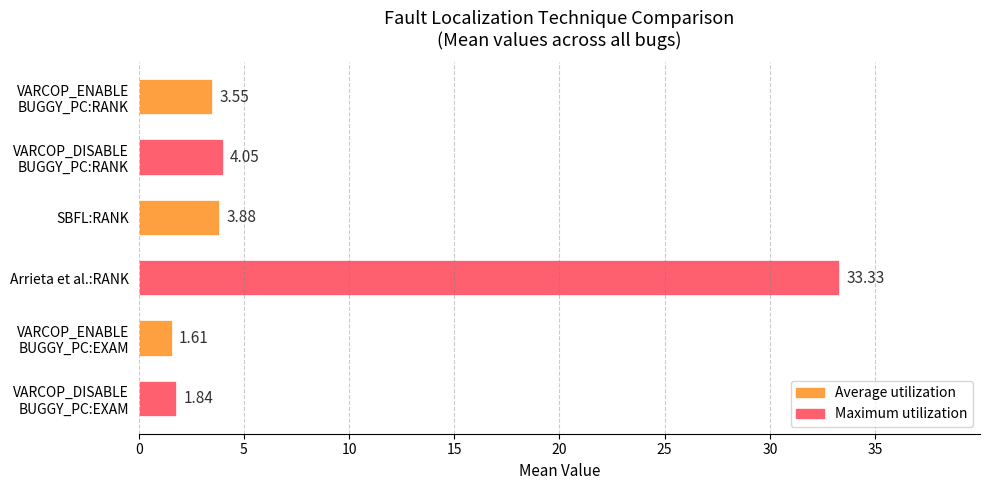

What is the average value?

8.0